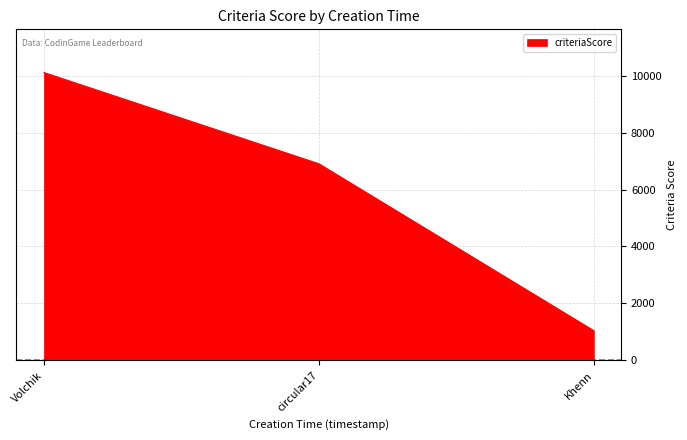

How many lines are shown in the chart?

1